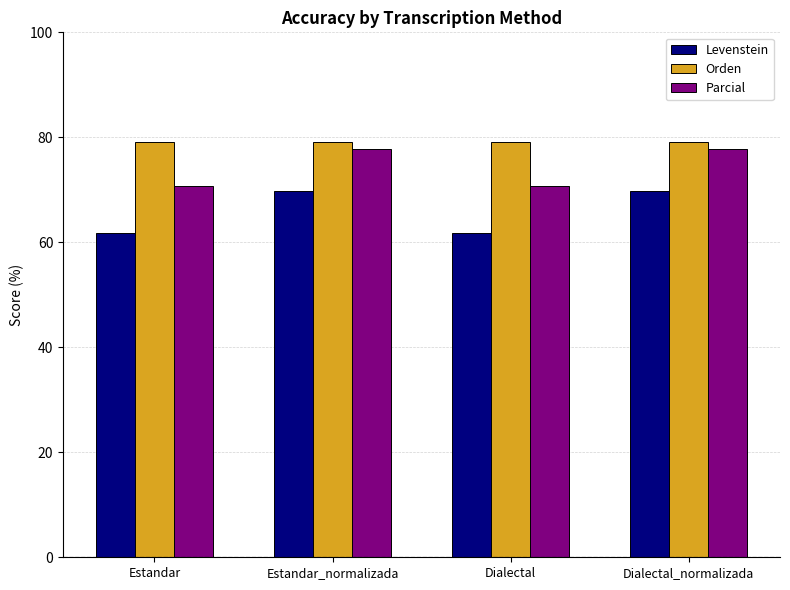

Reading left to right, transcribe all the data shown in this chart.

Levenstein: 61.8	69.9	61.8	69.9
Orden: 79.2	79.2	79.2	79.2
Parcial: 70.8	77.7	70.8	77.7